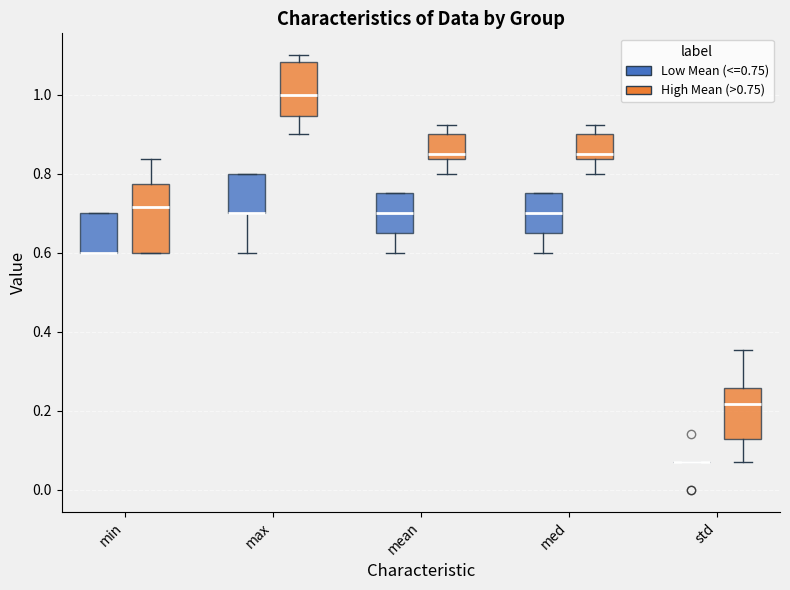

Where does the median line of the box for max (High Mean (>0.75)) sit on the y-axis? The values are not printed on the chart, so give them approximately, as read against the axis.

1.00